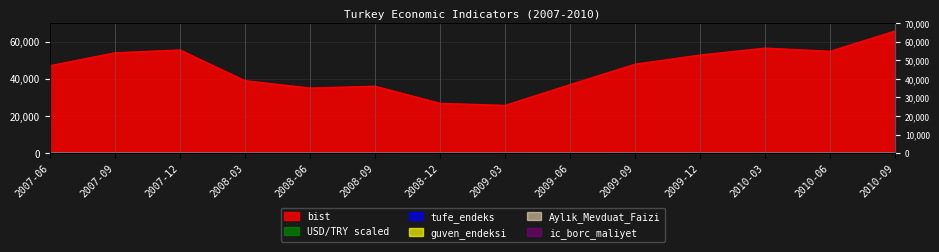

Between 2008-12 and 2009-12, which series saw the biggest shift?

bist